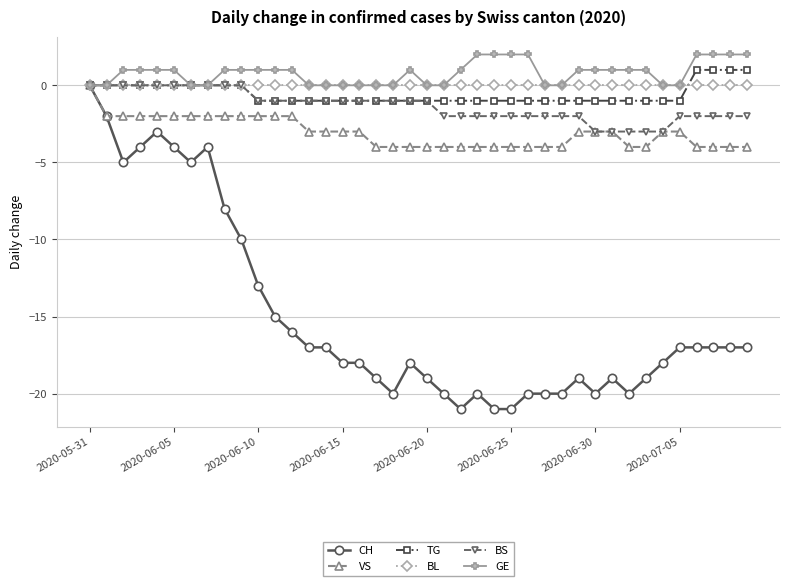

What is the value of the CH point at the 2nd from the left?

-2